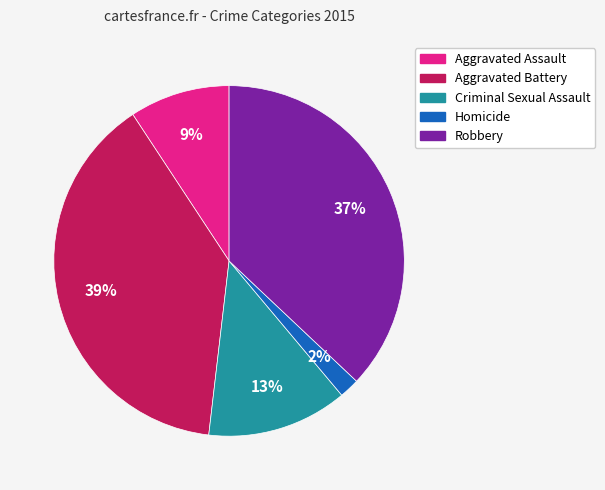

How many slices are in this pie chart?

5